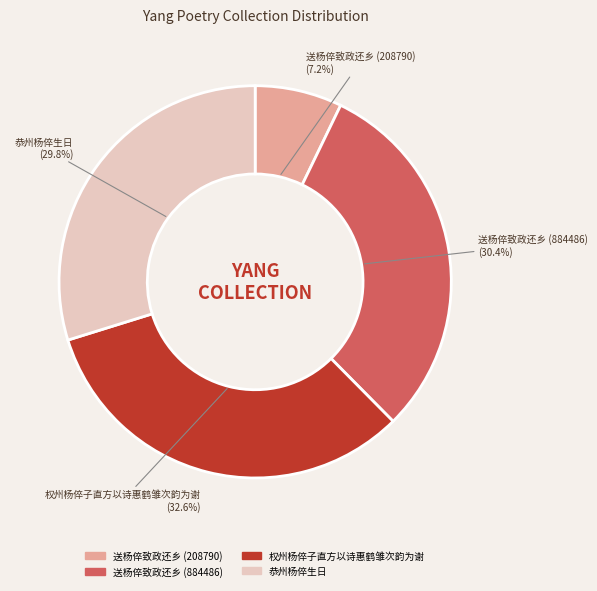

How many segments does this pie chart have?

4